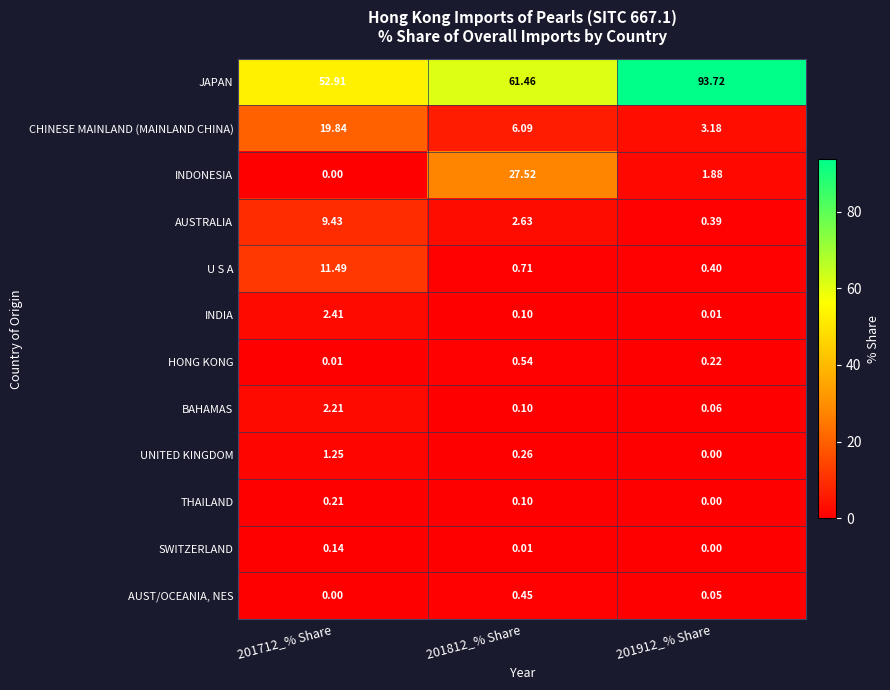

Which series changed the most between 201712_% Share and 201912_% Share?

JAPAN